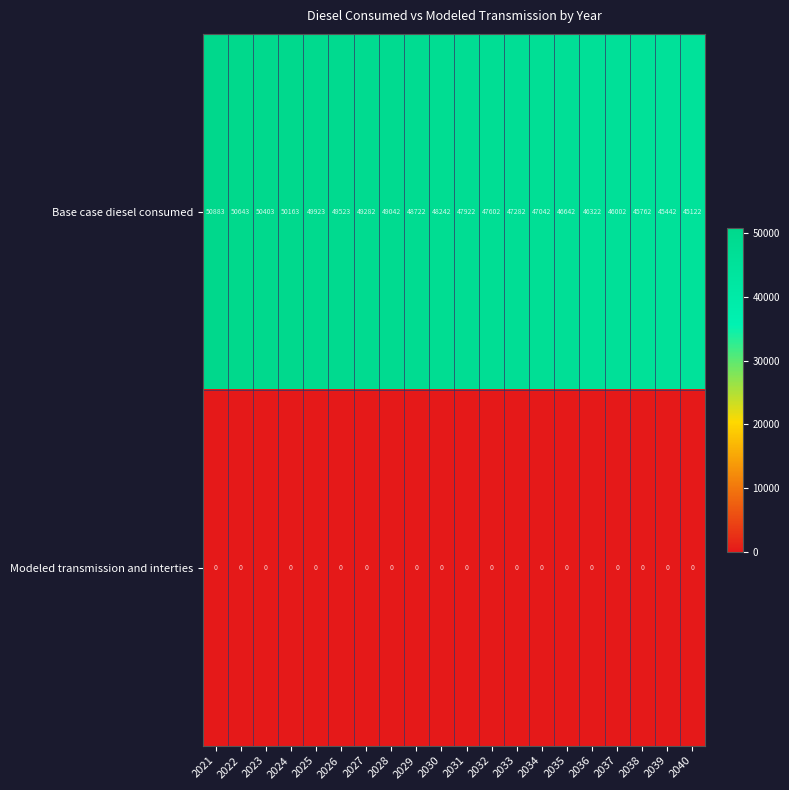

Read the Base case diesel consumed value at 2024, to the nearest 50.

50150